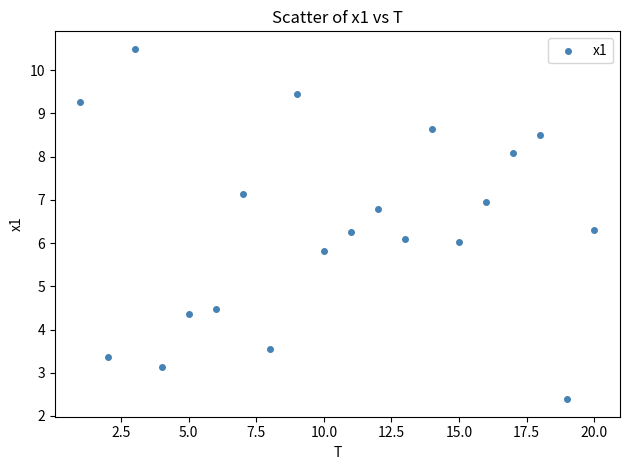

What is the range of Y values (max minus min)?

8.1